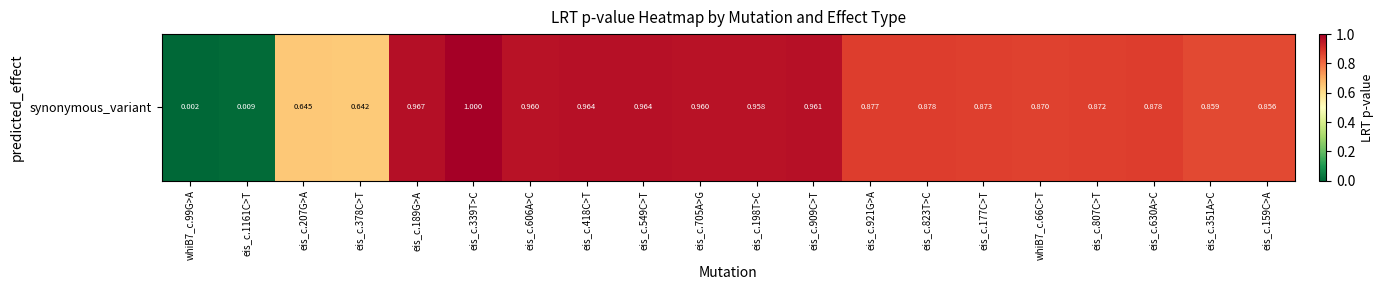

Where is the data nearest to the value 0?

whiB7_c.99G>A